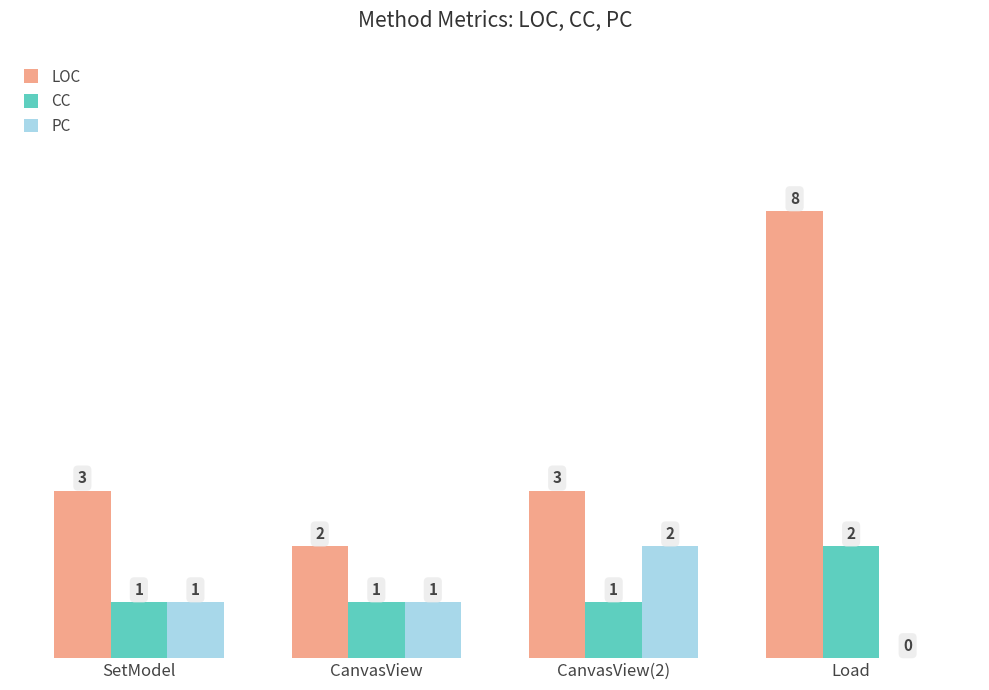

Which category has the highest value across all series?

Load